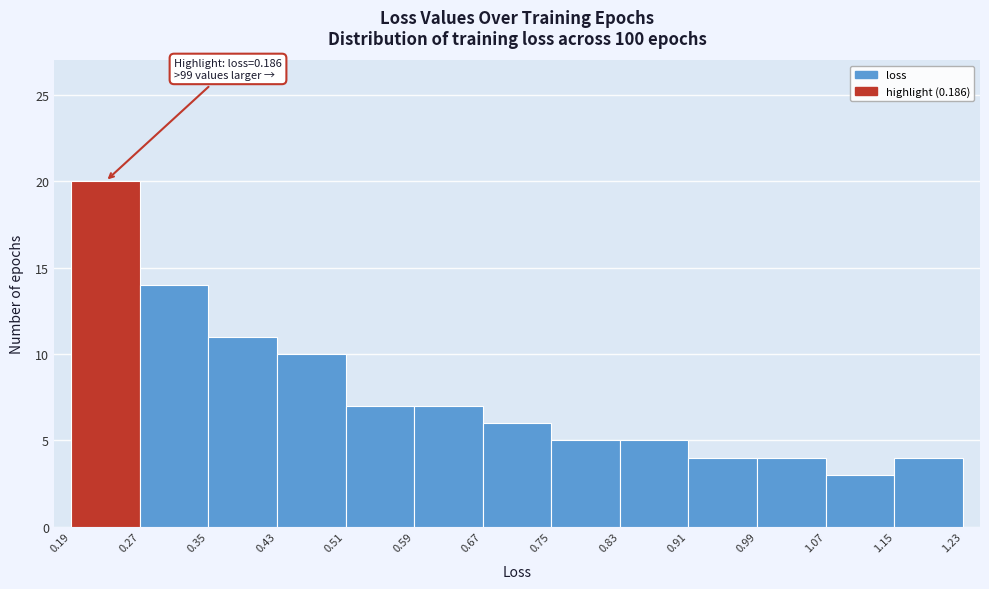

Which range on the x-axis has the tallest bar?

0.19 to 0.27